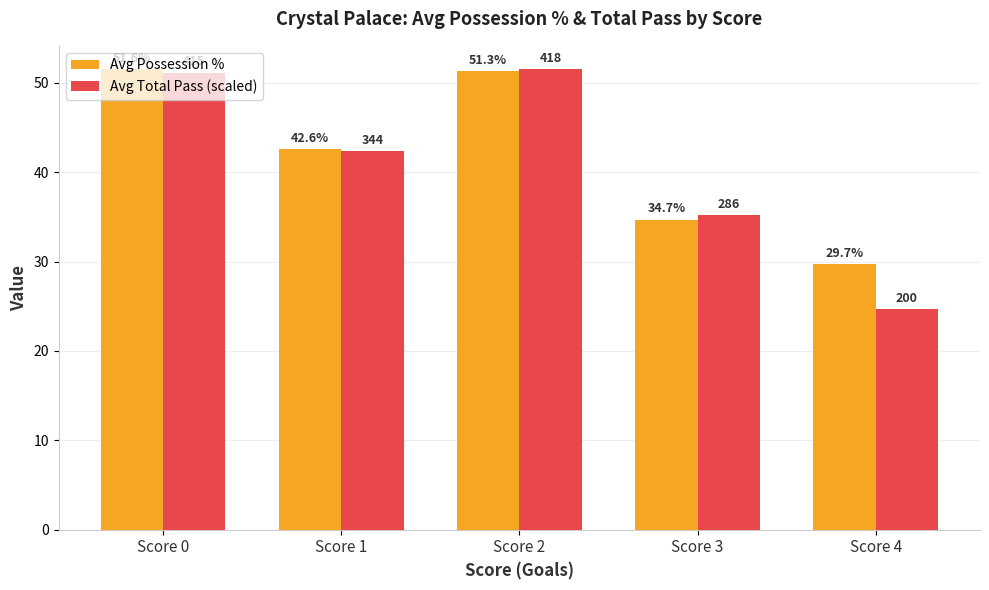

How many bars are there in each group?

2